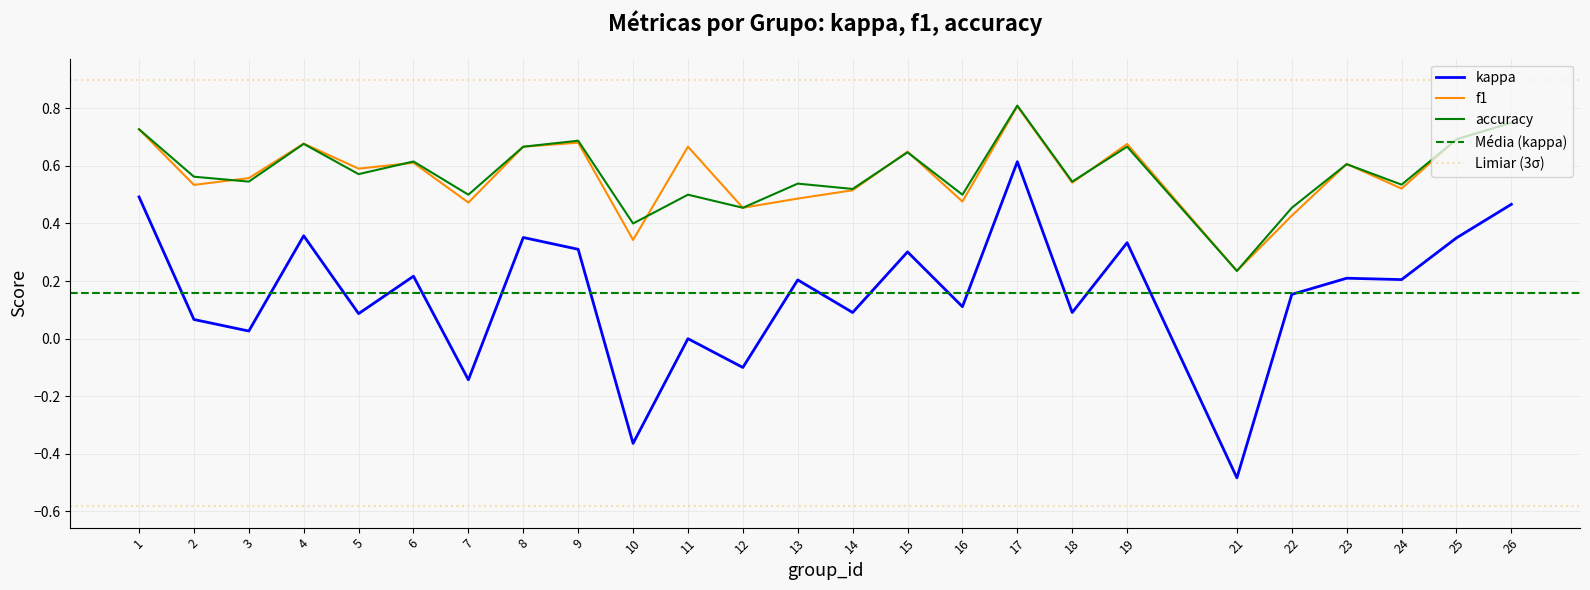

Reading left to right, what are all the values shown in this chart?

kappa: 1=0.5	2=0.1	3=0.0	4=0.4	5=0.1	6=0.2	7=-0.1	8=0.4	9=0.3	10=-0.4	11=0.0	12=-0.1	13=0.2	14=0.1	15=0.3	16=0.1	17=0.6	18=0.1	19=0.3	21=-0.5	22=0.2	23=0.2	24=0.2	25=0.4	26=0.5
f1: 1=0.7	2=0.5	3=0.6	4=0.7	5=0.6	6=0.6	7=0.5	8=0.7	9=0.7	10=0.3	11=0.7	12=0.5	13=0.5	14=0.5	15=0.6	16=0.5	17=0.8	18=0.5	19=0.7	21=0.2	22=0.4	23=0.6	24=0.5	25=0.7	26=0.8
accuracy: 1=0.7	2=0.6	3=0.5	4=0.7	5=0.6	6=0.6	7=0.5	8=0.7	9=0.7	10=0.4	11=0.5	12=0.5	13=0.5	14=0.5	15=0.6	16=0.5	17=0.8	18=0.5	19=0.7	21=0.2	22=0.5	23=0.6	24=0.5	25=0.7	26=0.8